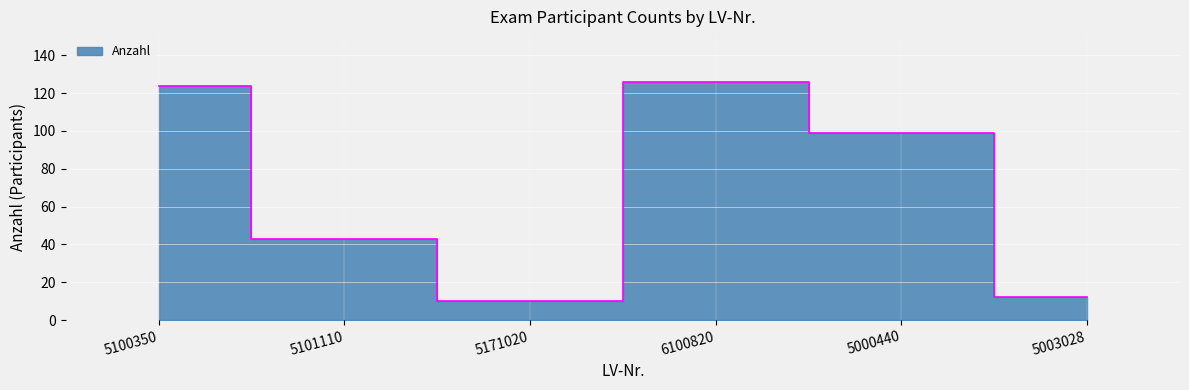

True or false: there are more than 2 points higher than both neighbors.

False